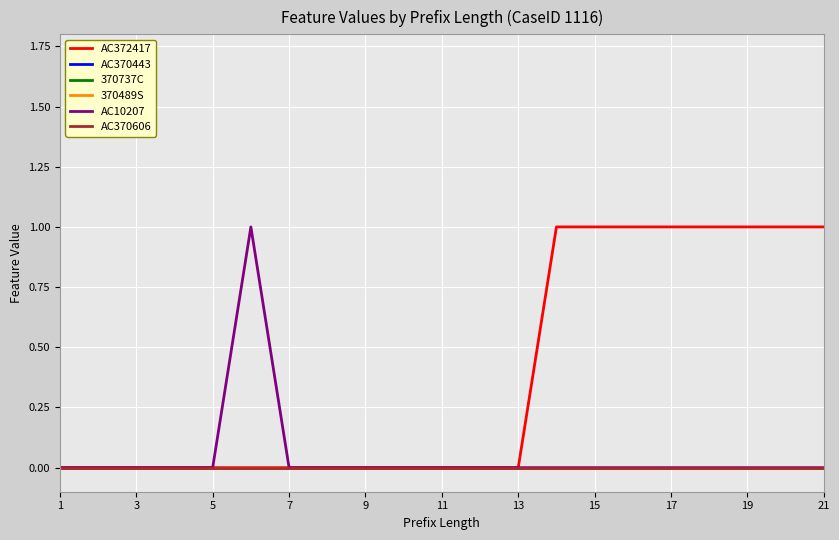

Does the chart have visible grid lines?

Yes